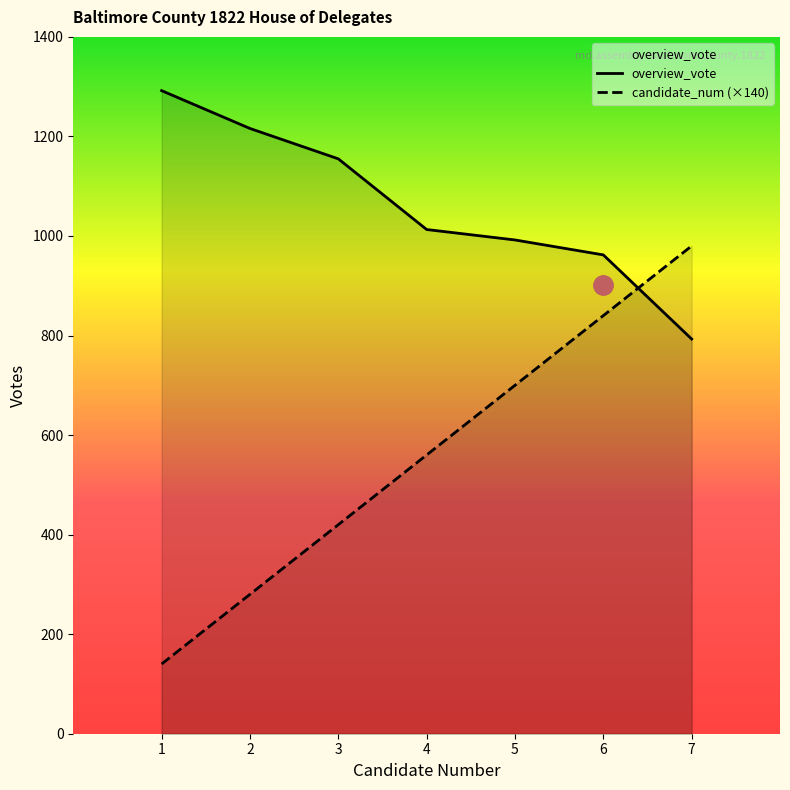

What is the greatest value displayed?

1292